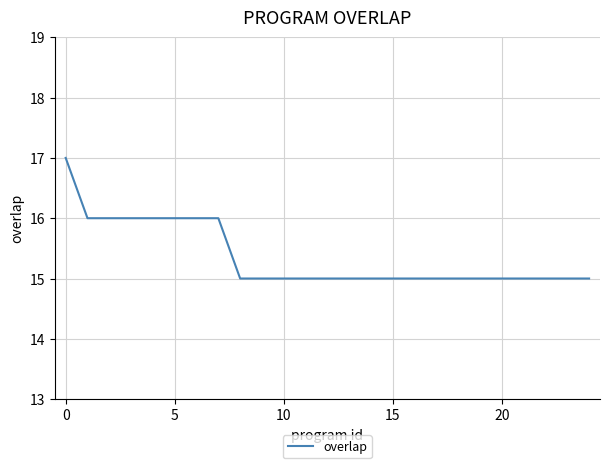

What is the greatest value displayed?

17